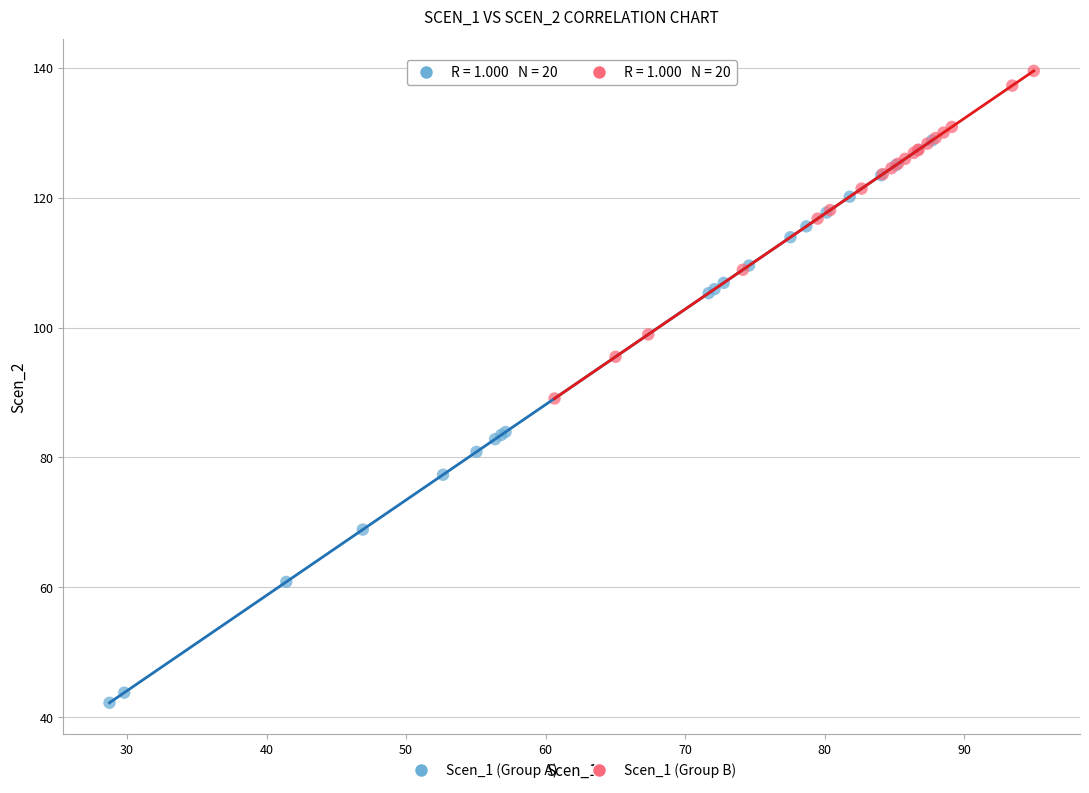

Which series has the widest spread of Y values?

Scen_1 (Group A)